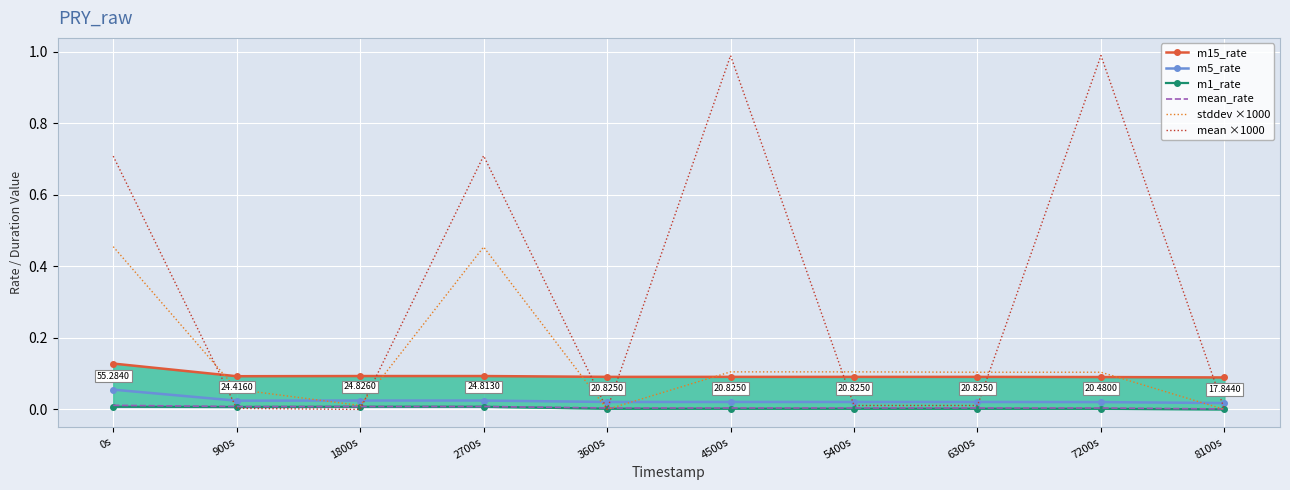

How many intersections are there between m5_rate and stddev ×1000?

5